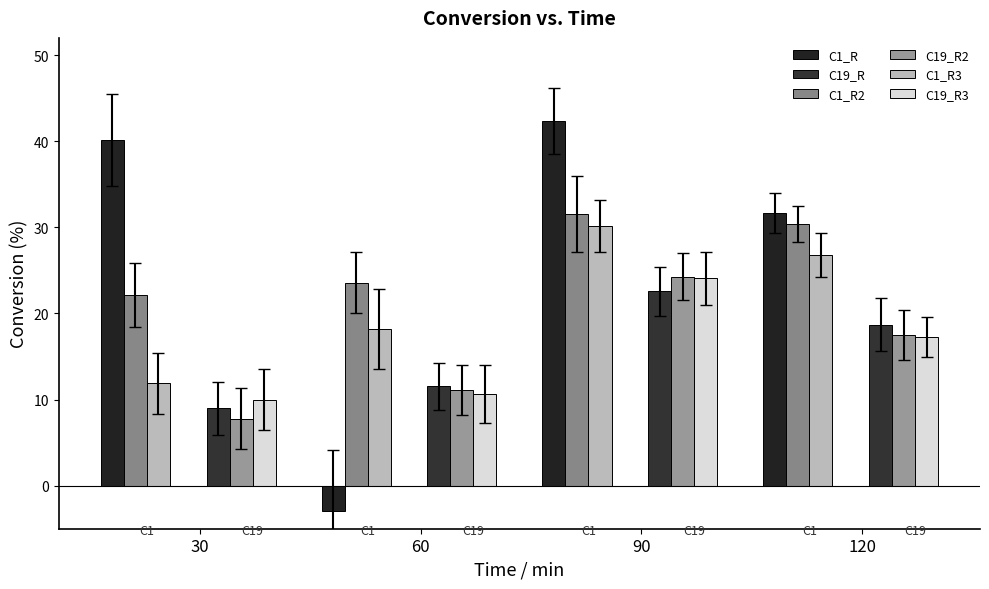

Rank the categories by C19_R value from highest to lowest.

90, 120, 60, 30